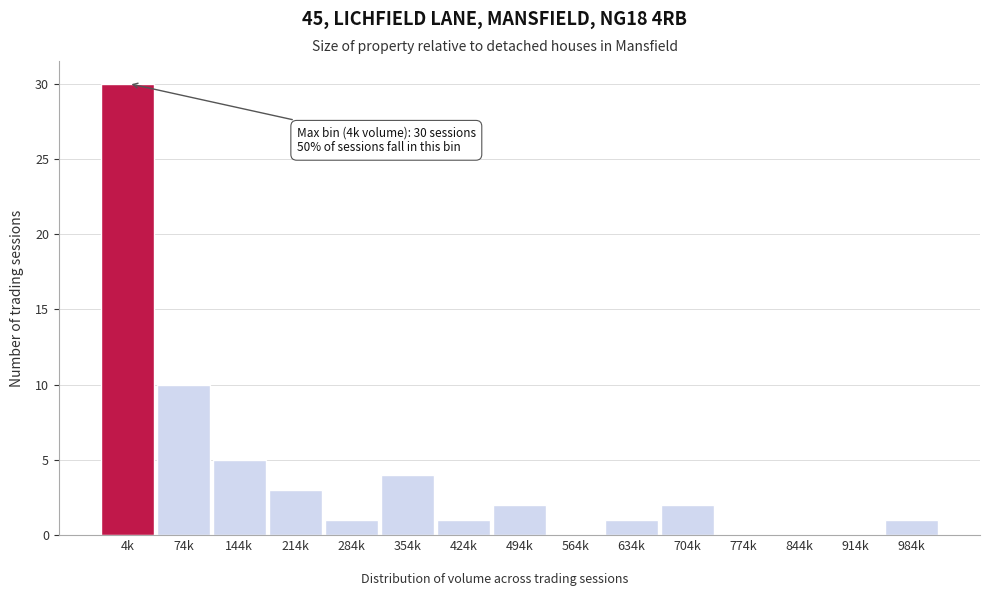

Reading left to right, list all the values displayed in this chart.

4k=30	74k=10	144k=5	214k=3	284k=1	354k=4	424k=1	494k=2	564k=0	634k=1	704k=2	774k=0	844k=0	914k=0	984k=1